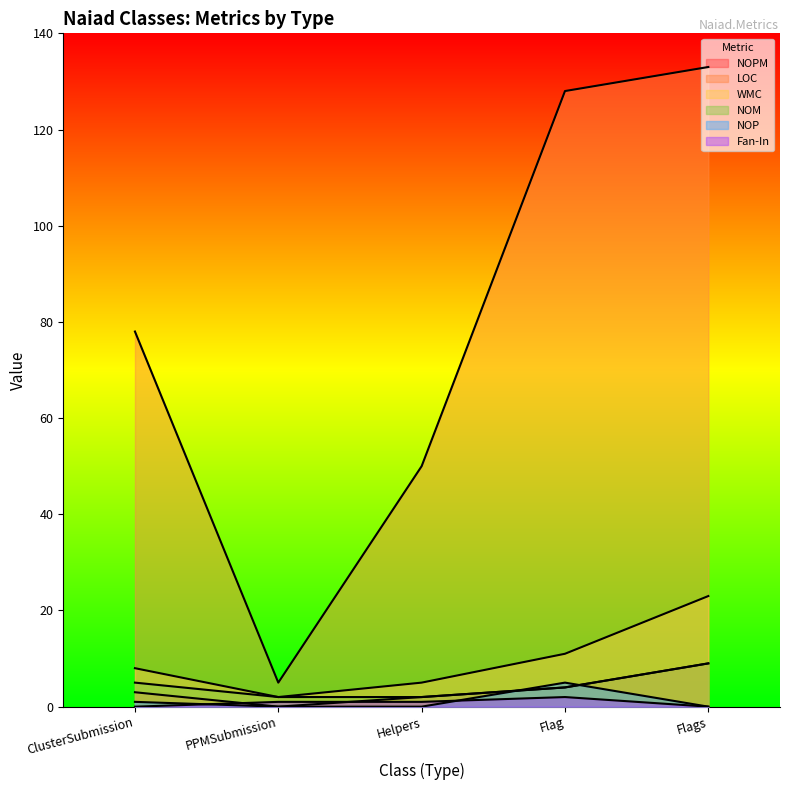

True or false: NOM and WMC cross at least once.

False